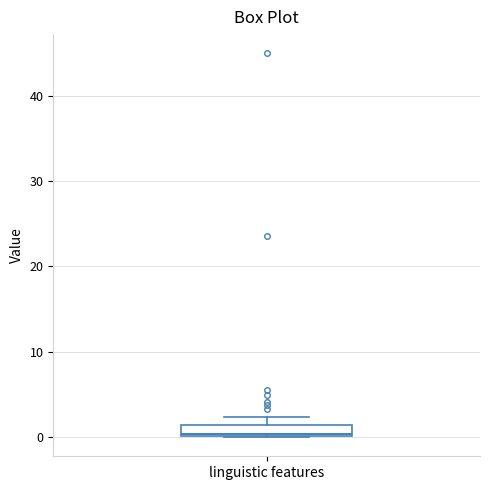

Where is the lower edge of the box for linguistic features on the y-axis? The values are not printed on the chart, so give them approximately, as read against the axis.

0